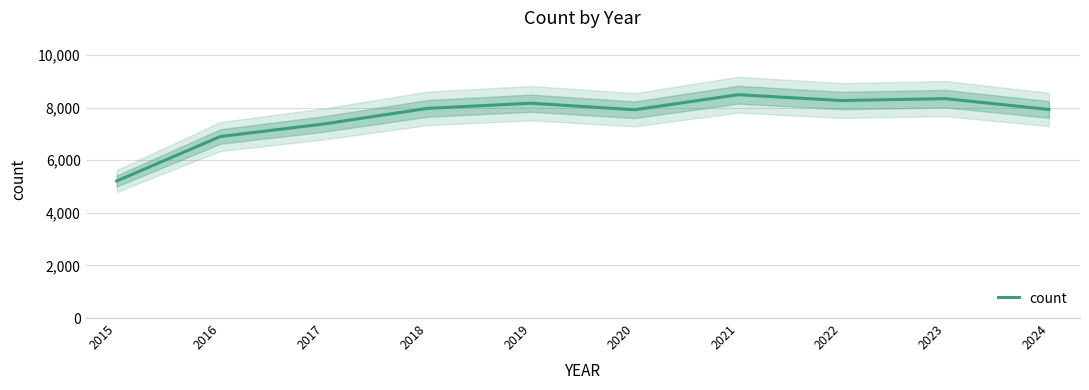

What is the sum of the values at 2018 and 2015?

13174